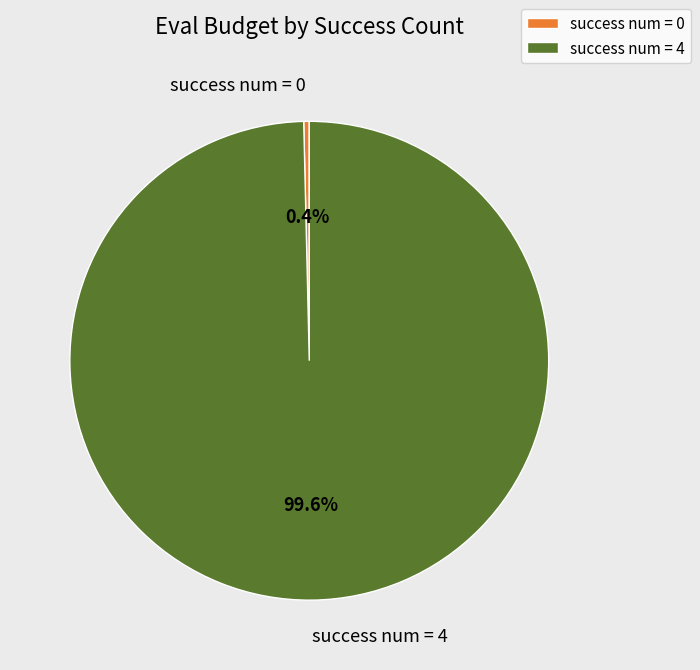

Combined, do success num = 4 and success num = 0 account for over 50%?

Yes